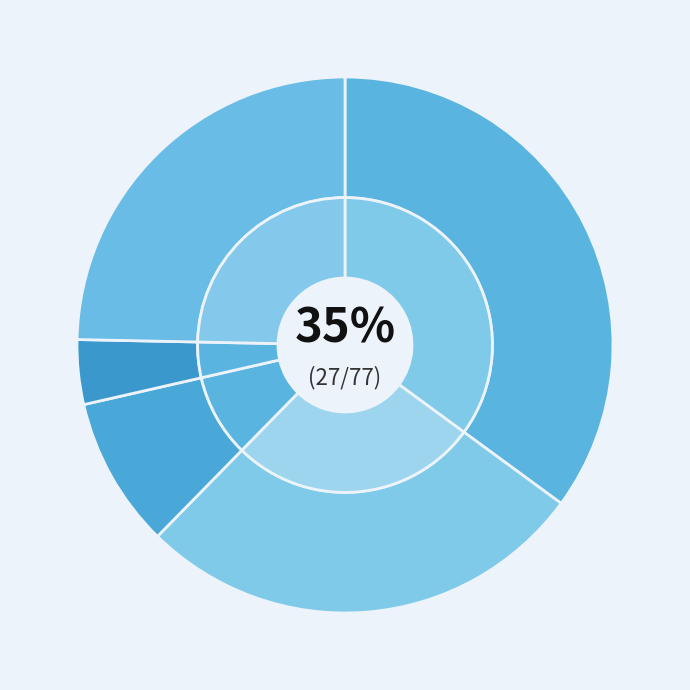

What percentage do Homicide and Criminal Sexual Assault together represent?

13.0%